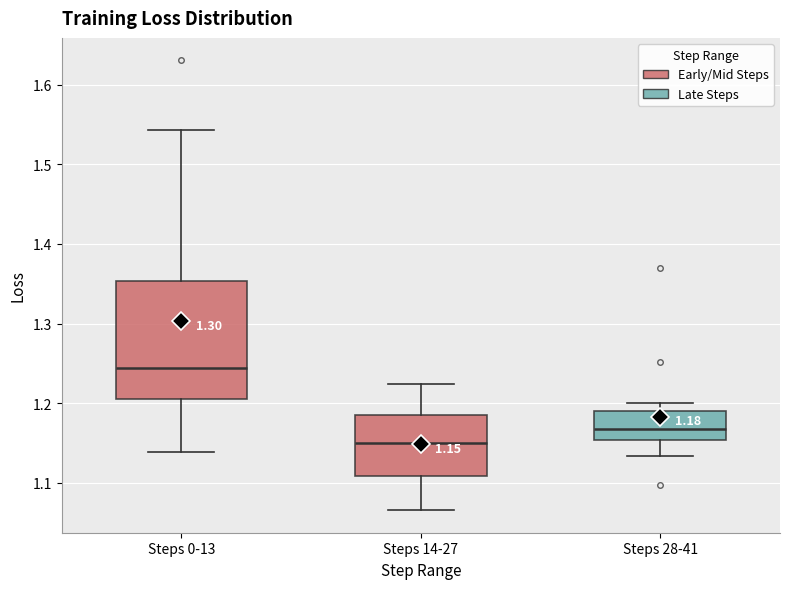

Which box's median line is the lowest?

Steps 14-27